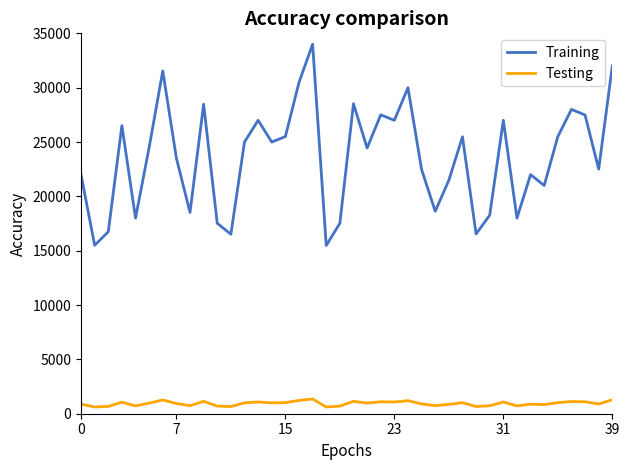

What is the greatest value displayed?

34000